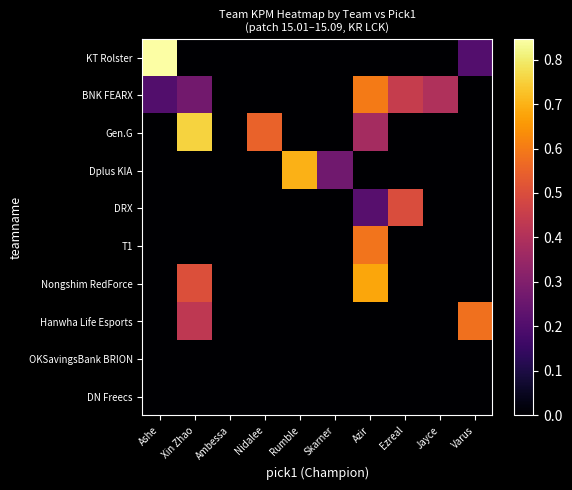

Which series has the widest spread of values?

KT Rolster